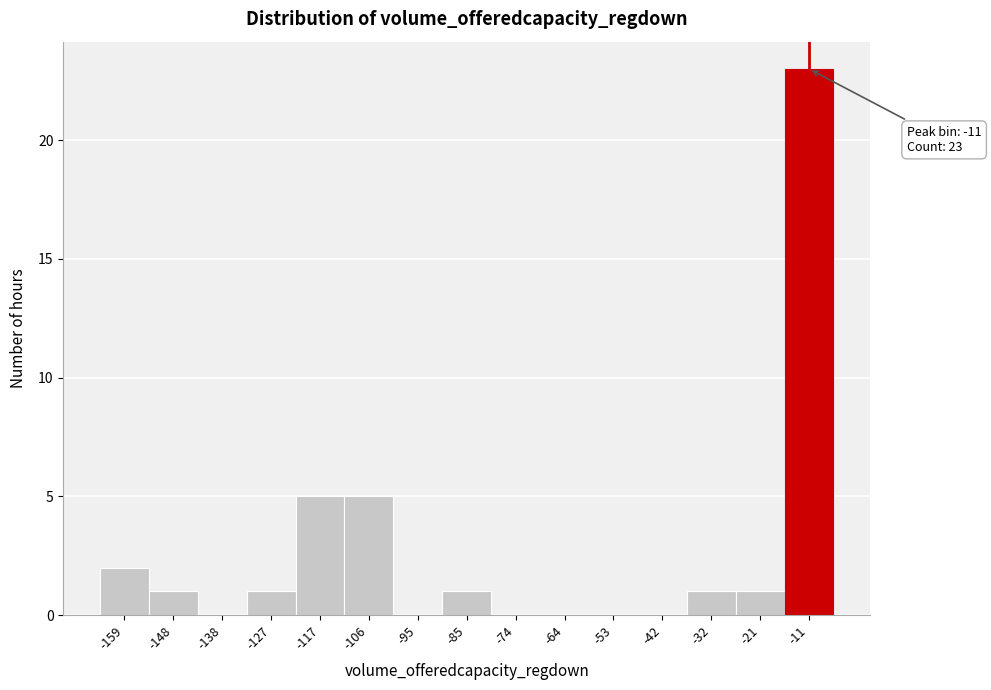

Reading right to left, what are all the values shown in this chart?

-11=23	-21=1	-32=1	-42=0	-53=0	-64=0	-74=0	-85=1	-95=0	-106=5	-117=5	-127=1	-138=0	-148=1	-159=2